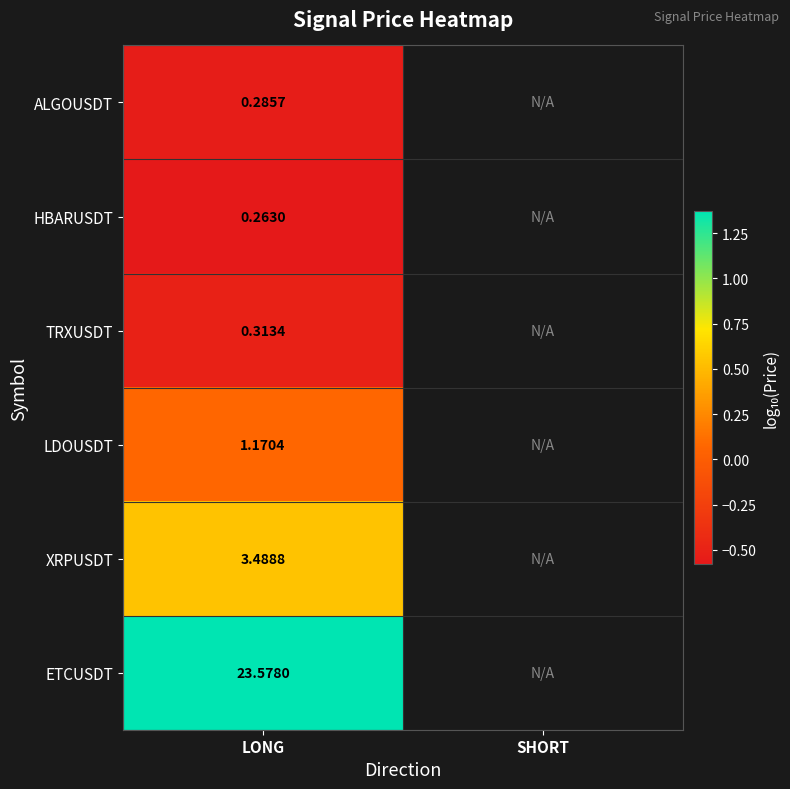

Is the value of LDOUSDT at LONG greater than the value of XRPUSDT at SHORT?

No